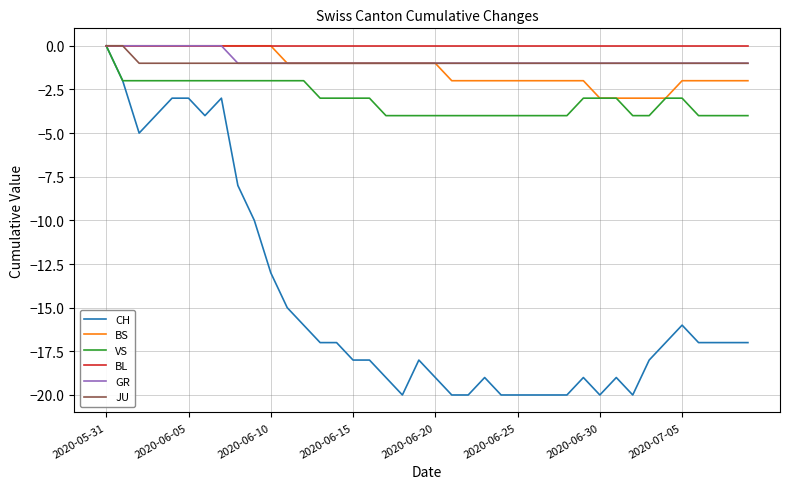

What is the average value of the GR series?

-1